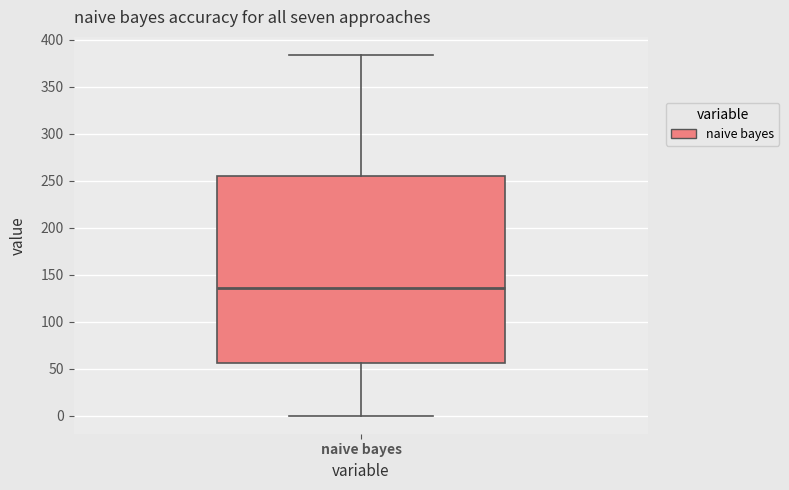

Transcribe this box plot: give where the median line is, the range the box spans, and where the two whiskers end, as read against the y-axis. The values are not printed on the chart, so give them approximately, as read against the axis.

median 135, box 55 to 255, whiskers 0 to 385